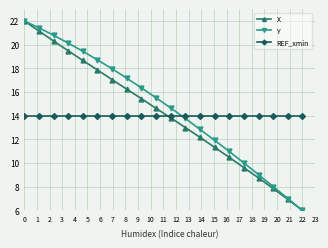

What is the sum of all REF_xmin values?

280.0